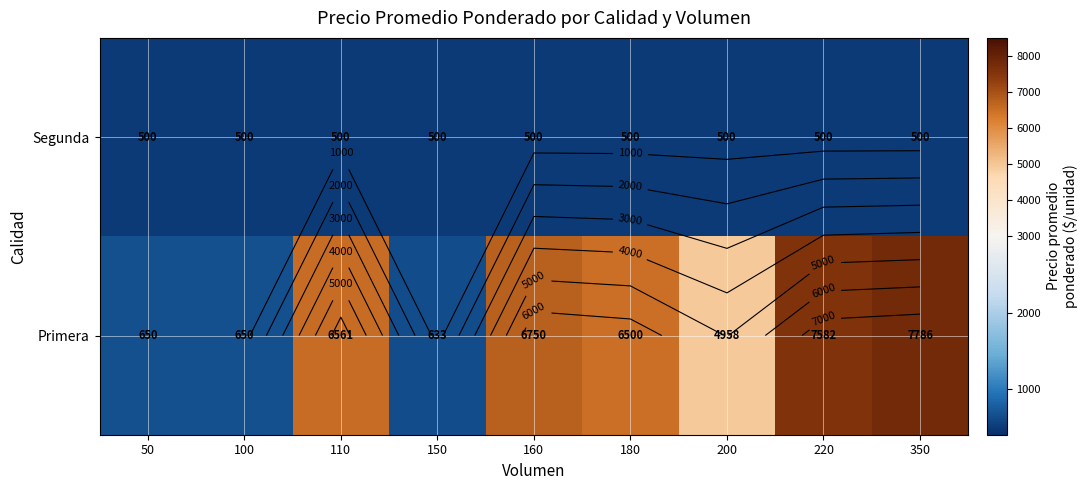

What is the difference between the highest and lowest values at 110?

6061